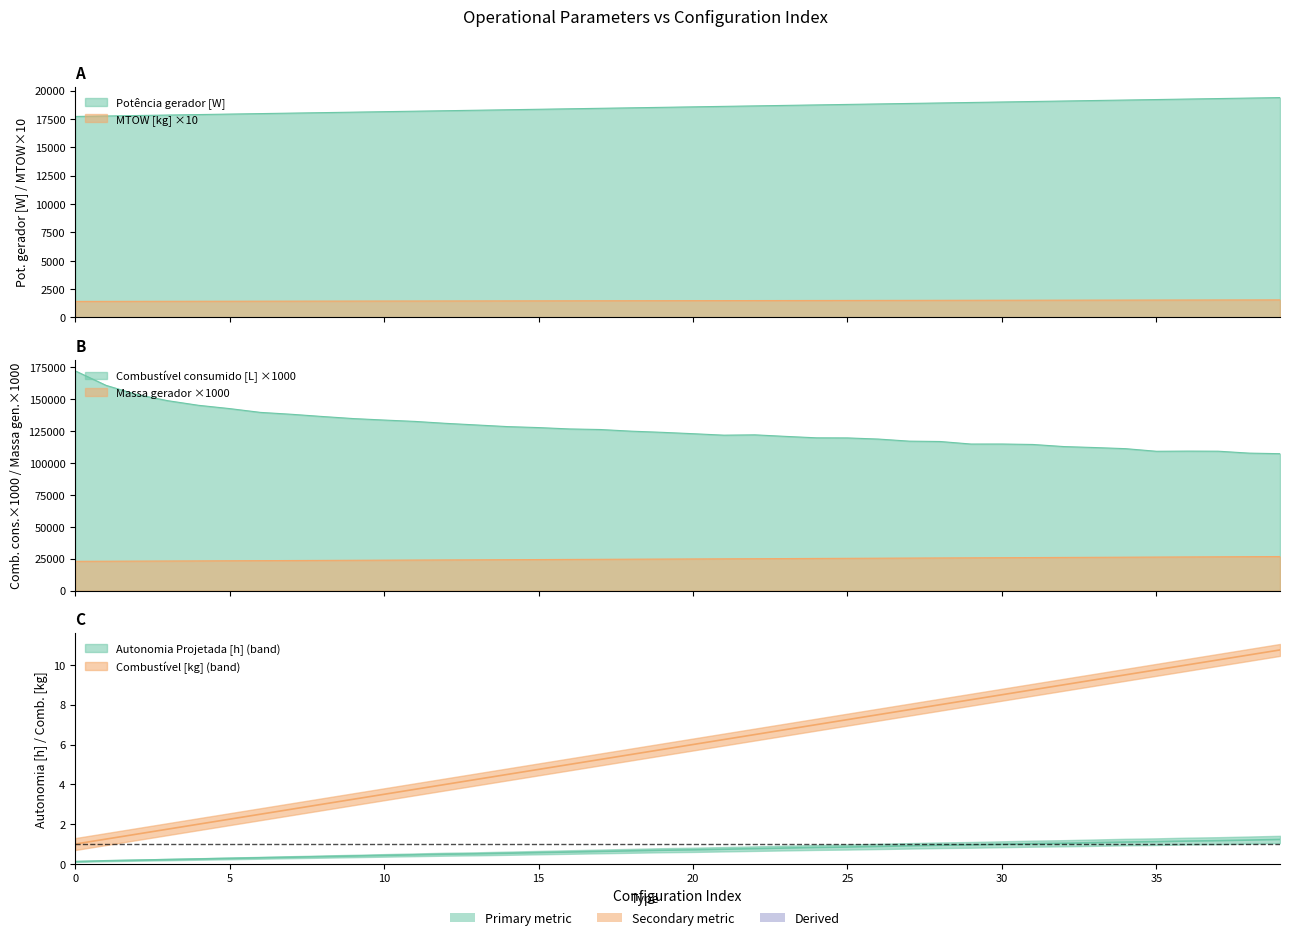

How many data points does each series have?

40